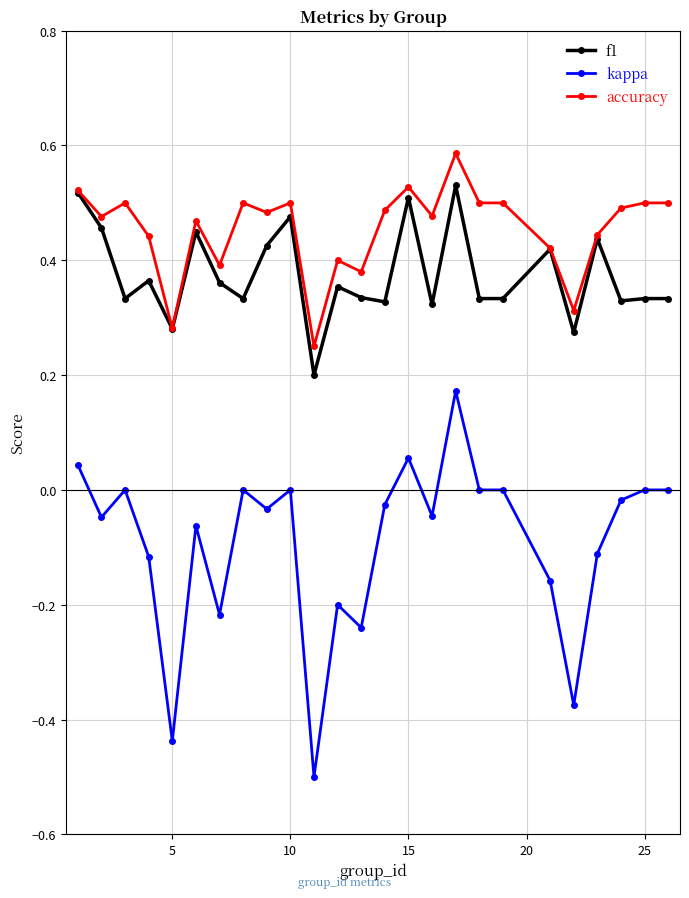

True or false: kappa has more than 2 interior local peaks.

True